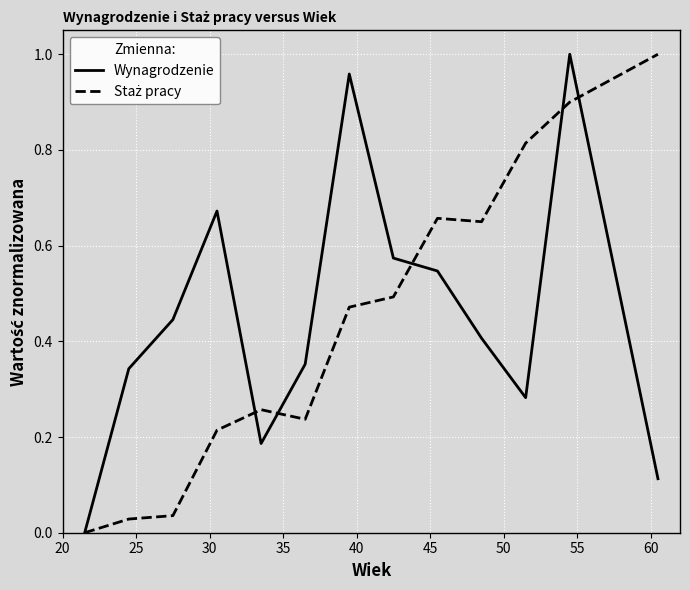

Rank the series by their maximum value, from highest to lowest.

Wynagrodzenie, Staż pracy